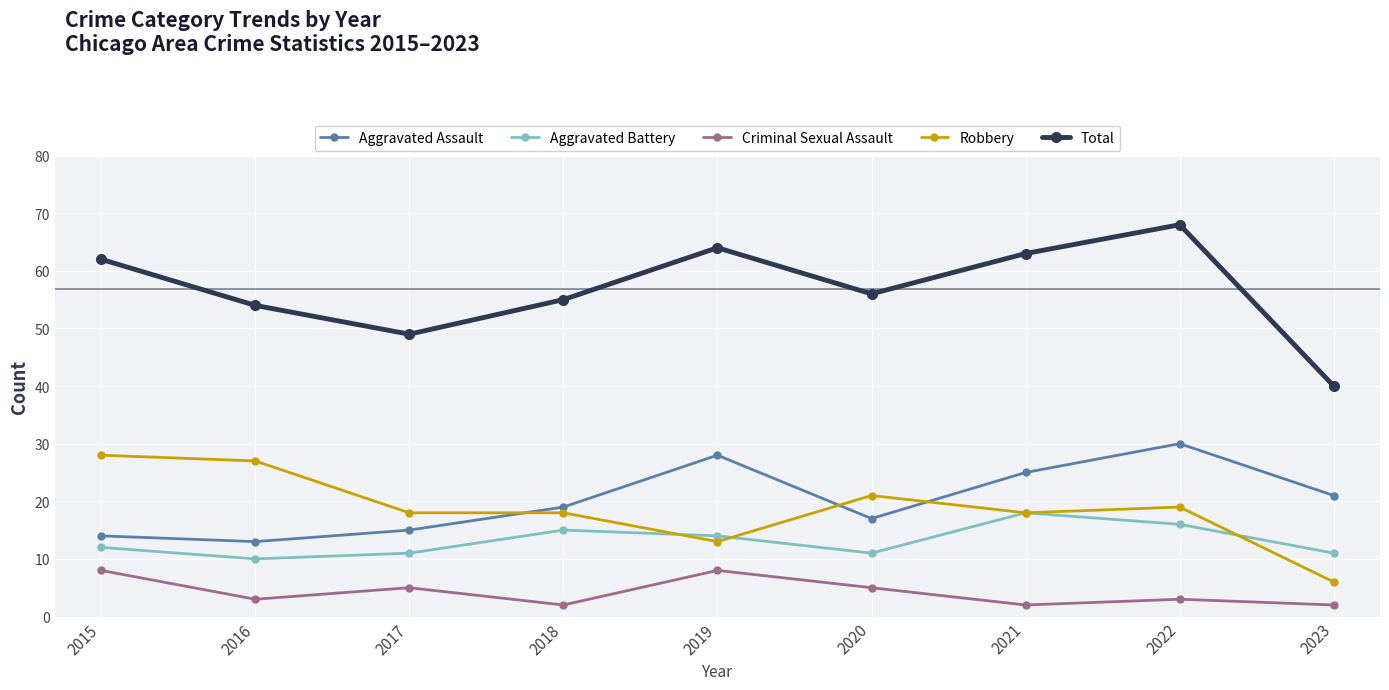

Which series has the largest total across all categories?

Total